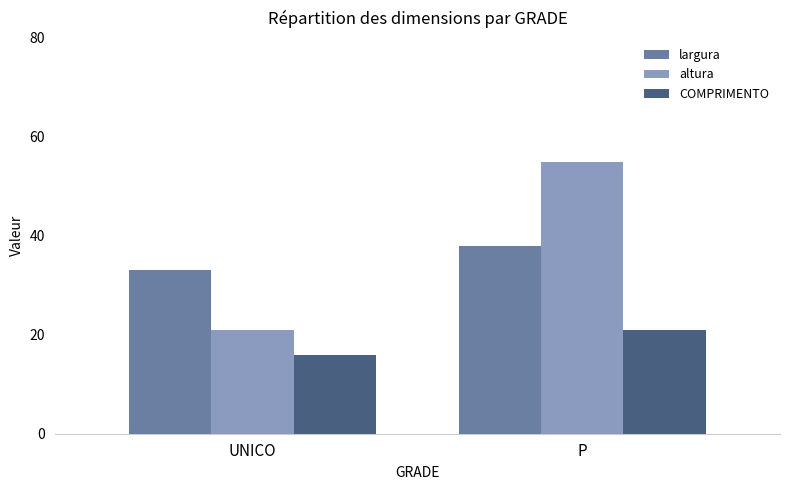

Reading left to right, list all the values displayed in this chart.

largura: 33	38
altura: 21	55
COMPRIMENTO: 16	21